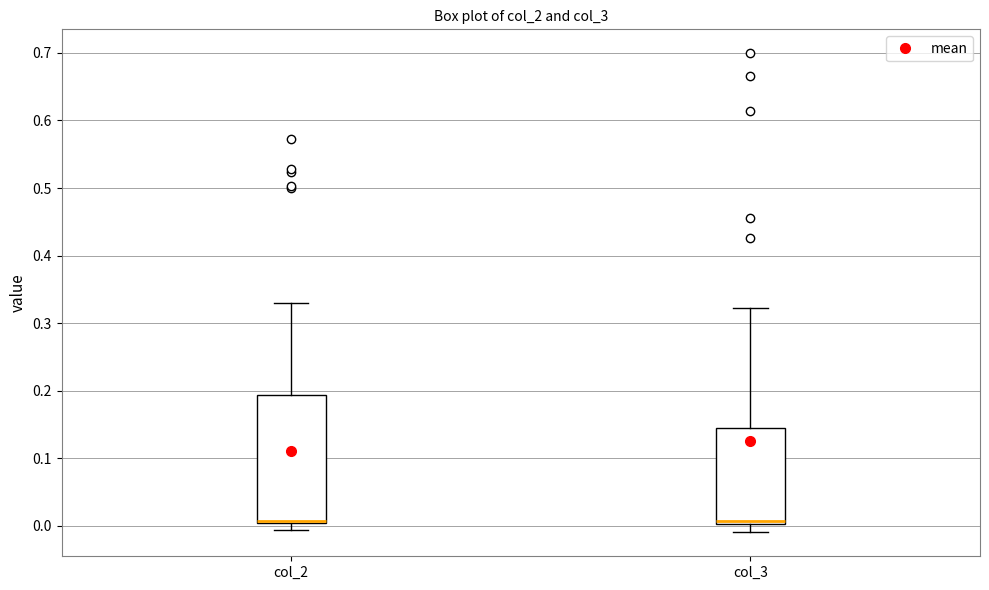

Which box is the tallest, from its lower edge to its upper edge?

col_2